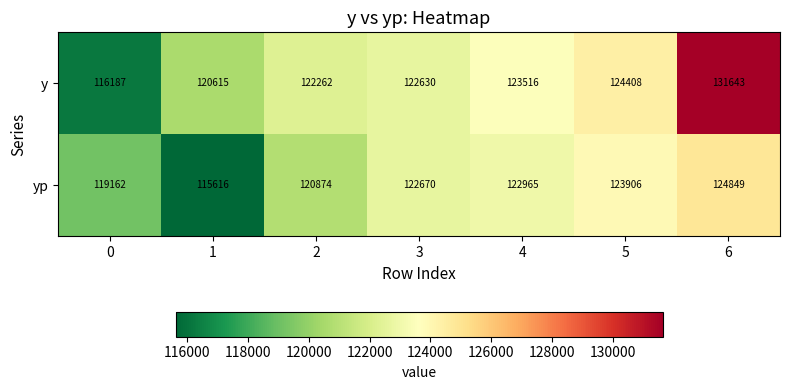

Reading left to right, what are all the values shown in this chart?

y: 116187	120615	122262	122630	123516	124408	131643
yp: 119162	115616	120874	122670	122965	123906	124849